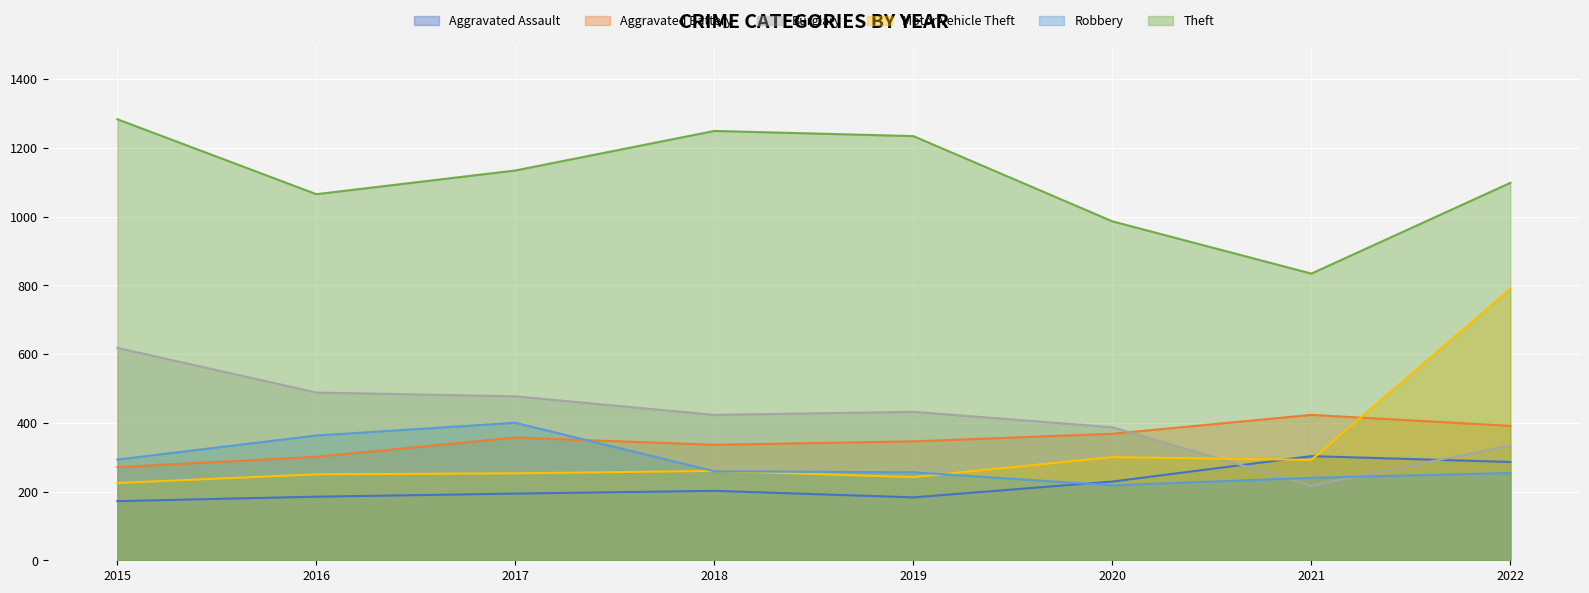

Which series has the largest range (max minus min)?

Motor Vehicle Theft